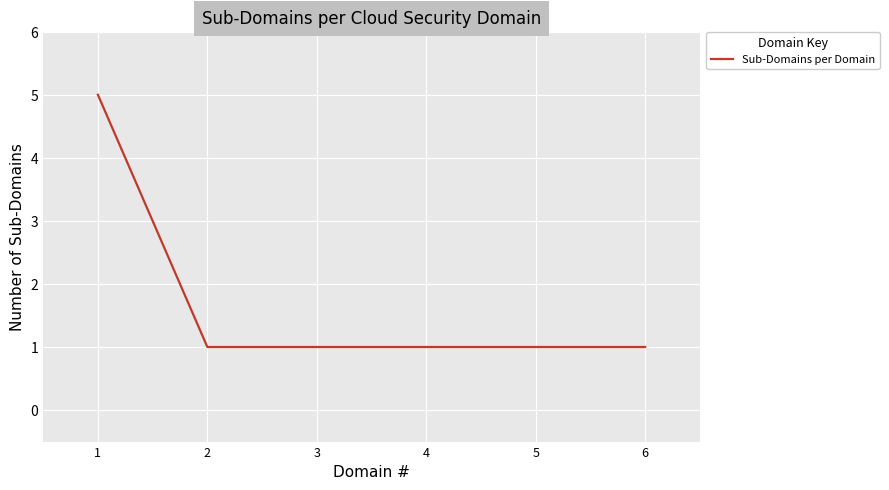

Reading right to left, list all the values displayed in this chart.

6=1	5=1	4=1	3=1	2=1	1=5